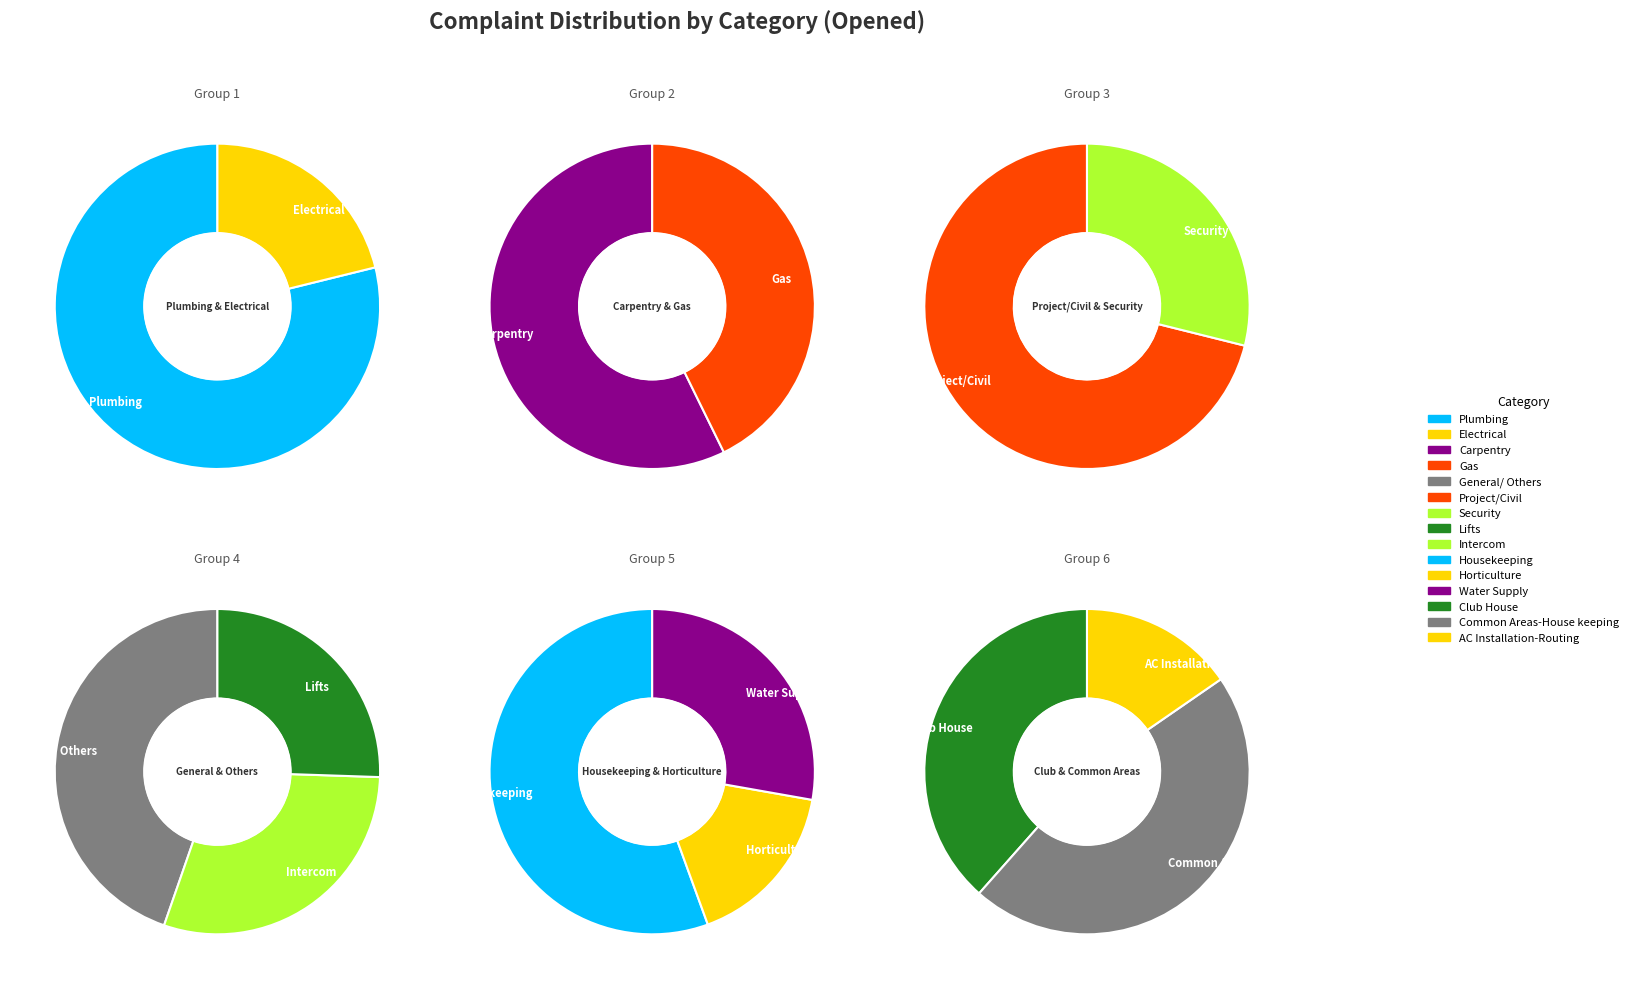

What is the change in value from General/ Others to Common Areas-House keeping?

-15